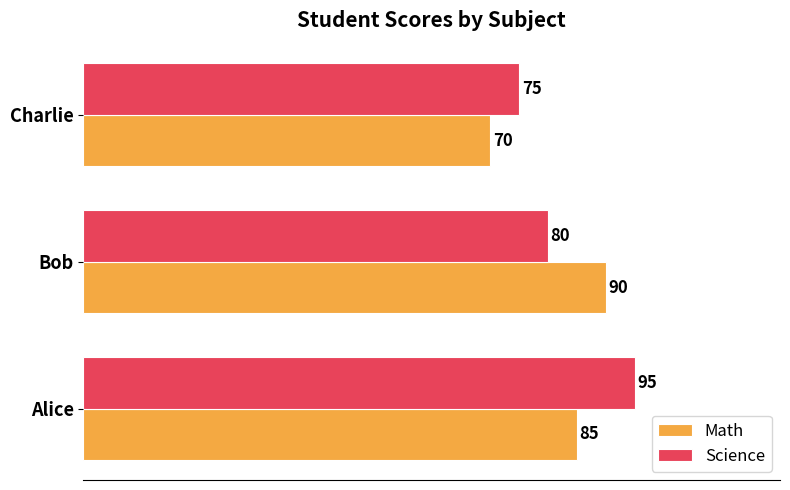

List the series in order of their peak value, lowest first.

Math, Science